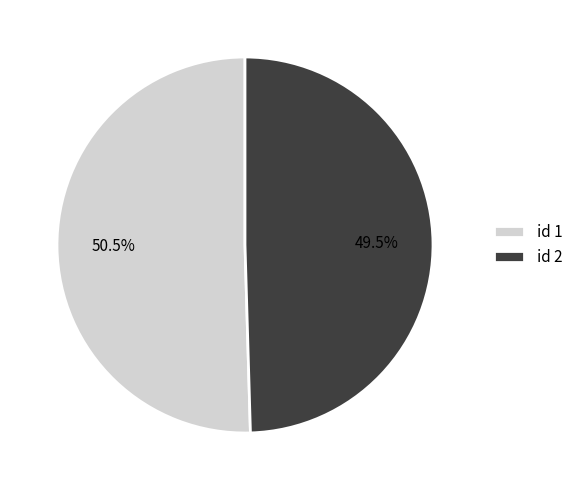

Count the number of slices in the pie.

2